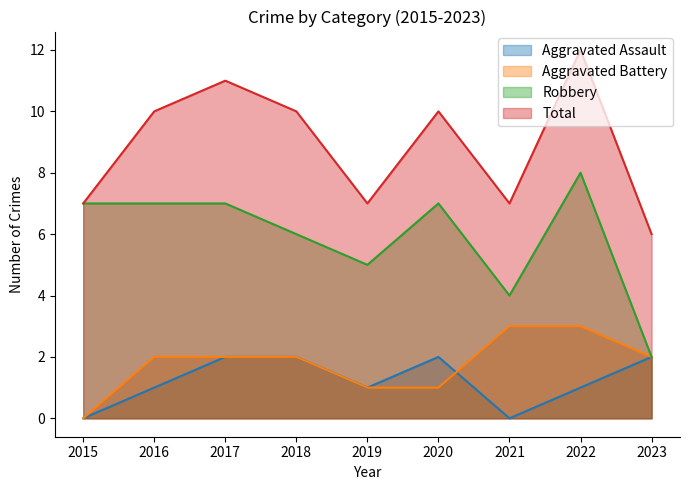

Which series has the largest total across all categories?

Total